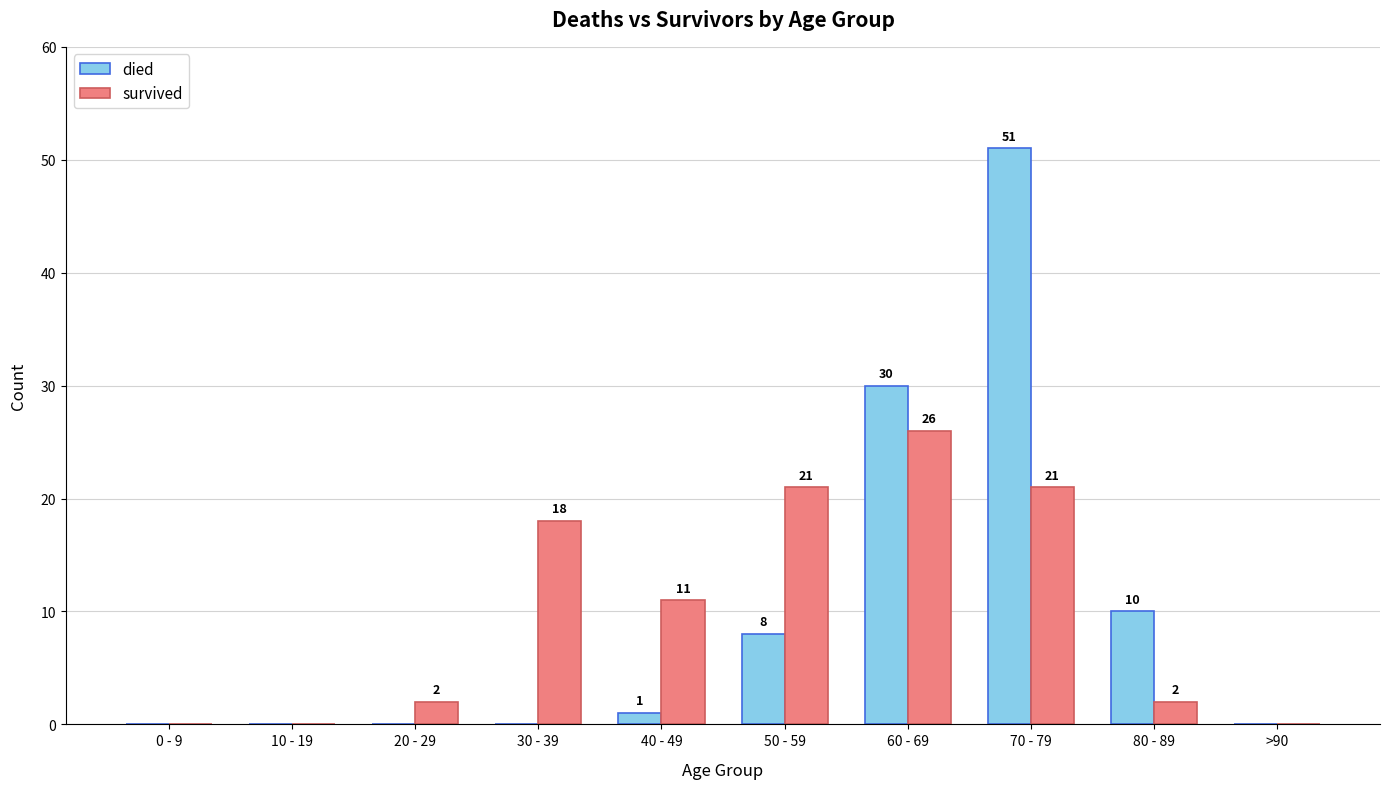

Where does the survived series first go above 11?

30 - 39